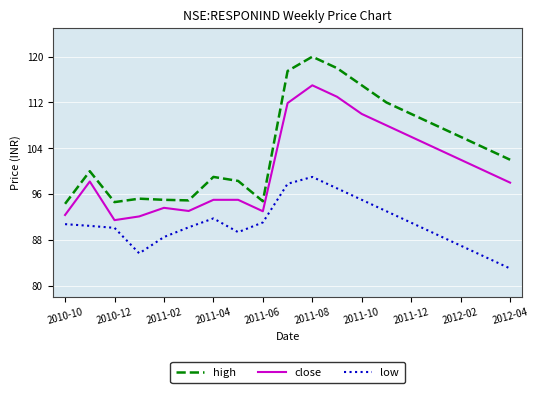

True or false: high and low cross at least once.

False